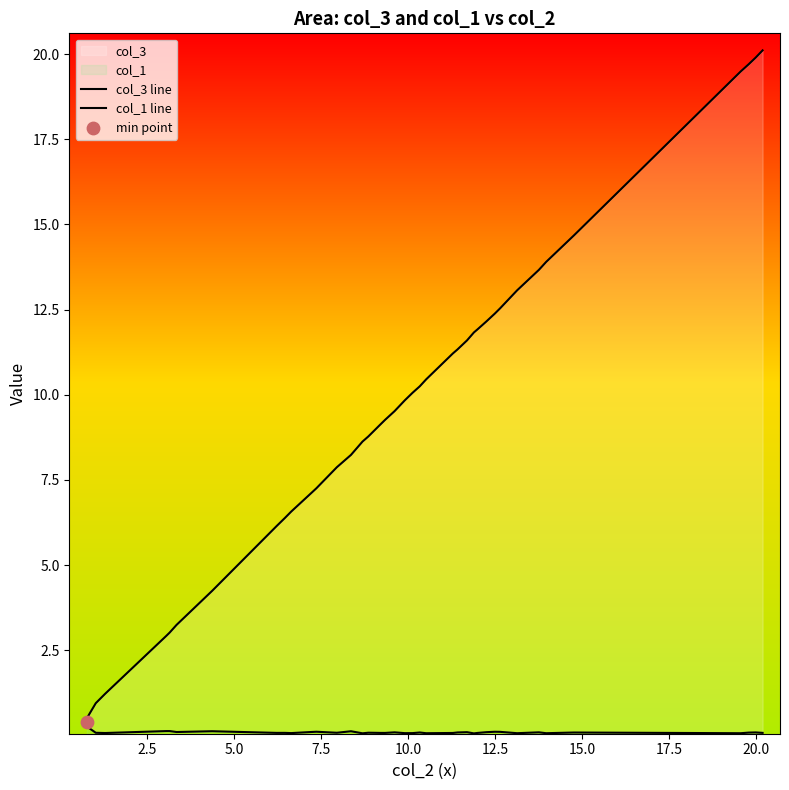

Which series has the widest spread of Y values?

col_3 line